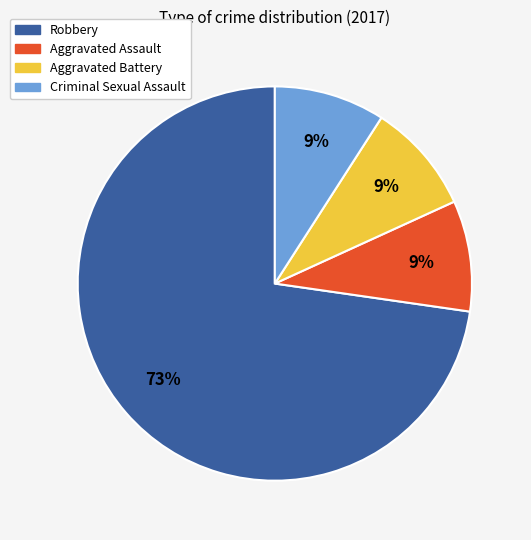

Which category has the biggest portion of the pie?

Robbery